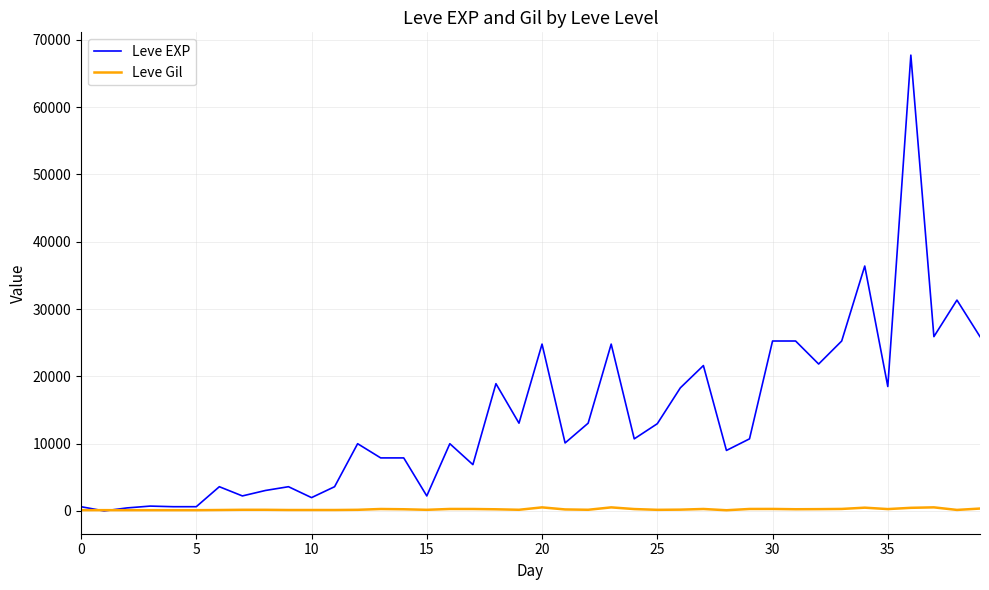

Which series has the largest total across all categories?

Leve EXP